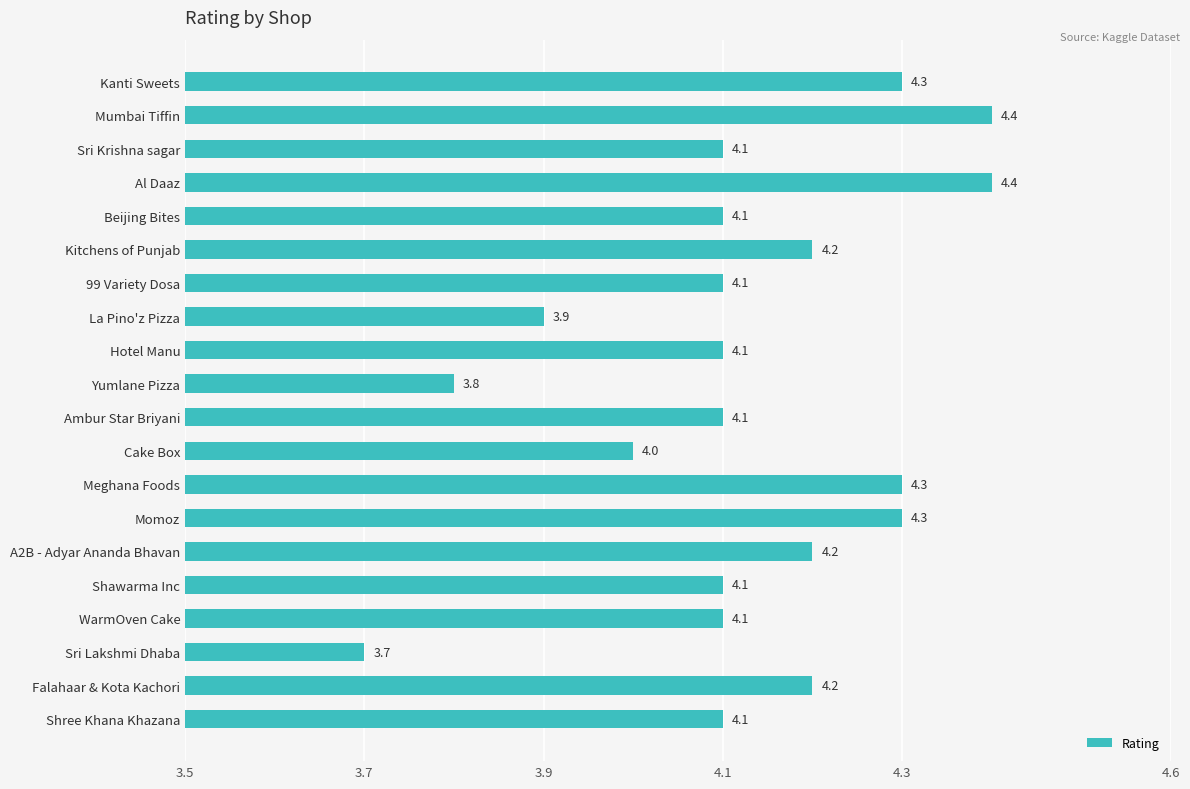

What is the label of the 3rd bar from the top?

Sri Krishna sagar